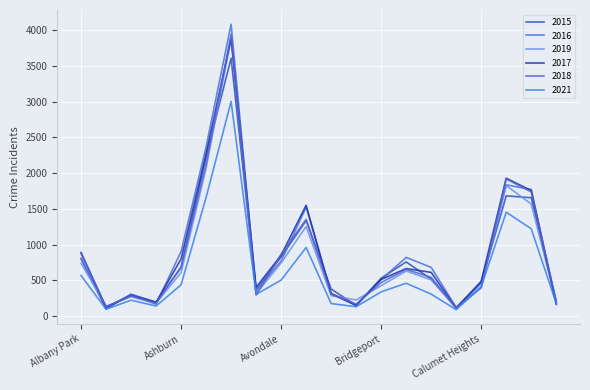

Where does the 2019 series first go above 508?

Albany Park